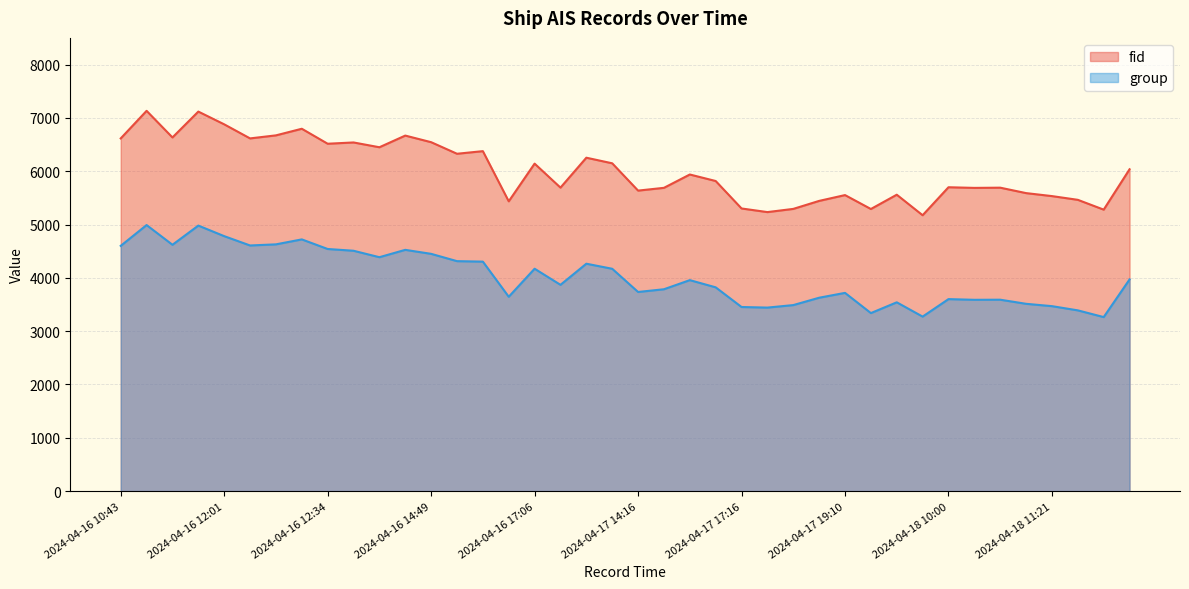

At which category is the sum across all series the highest?

2024-04-16 11:43